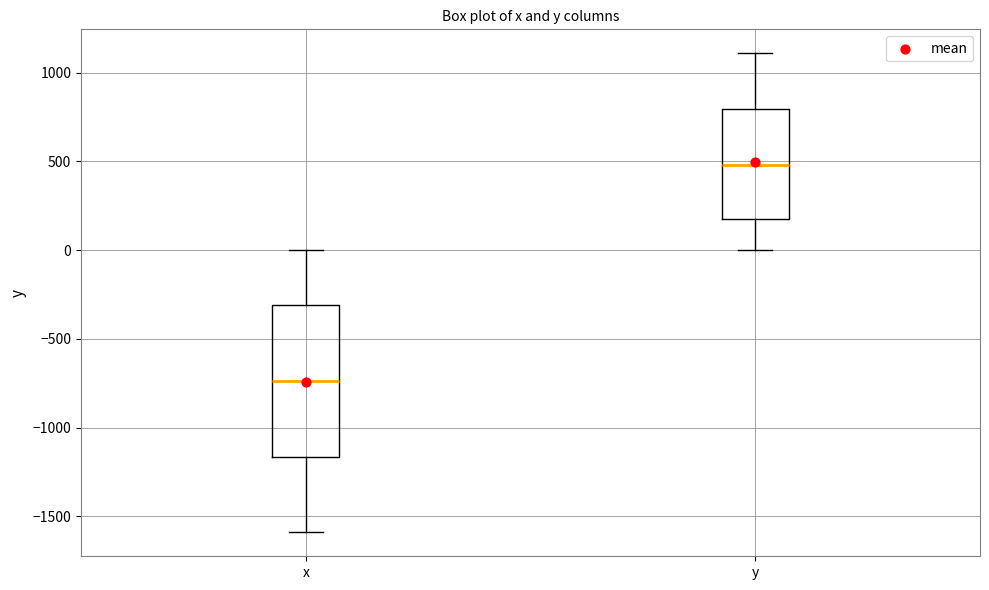

Which box has the lowest median line?

x